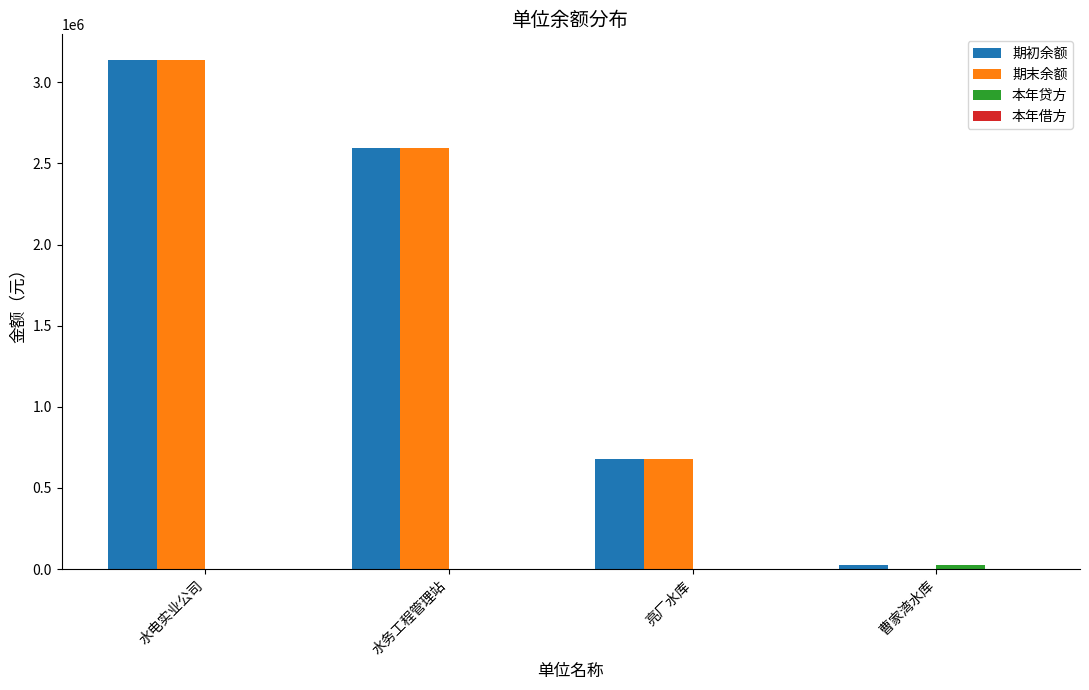

Which series has the largest range (max minus min)?

期末余额